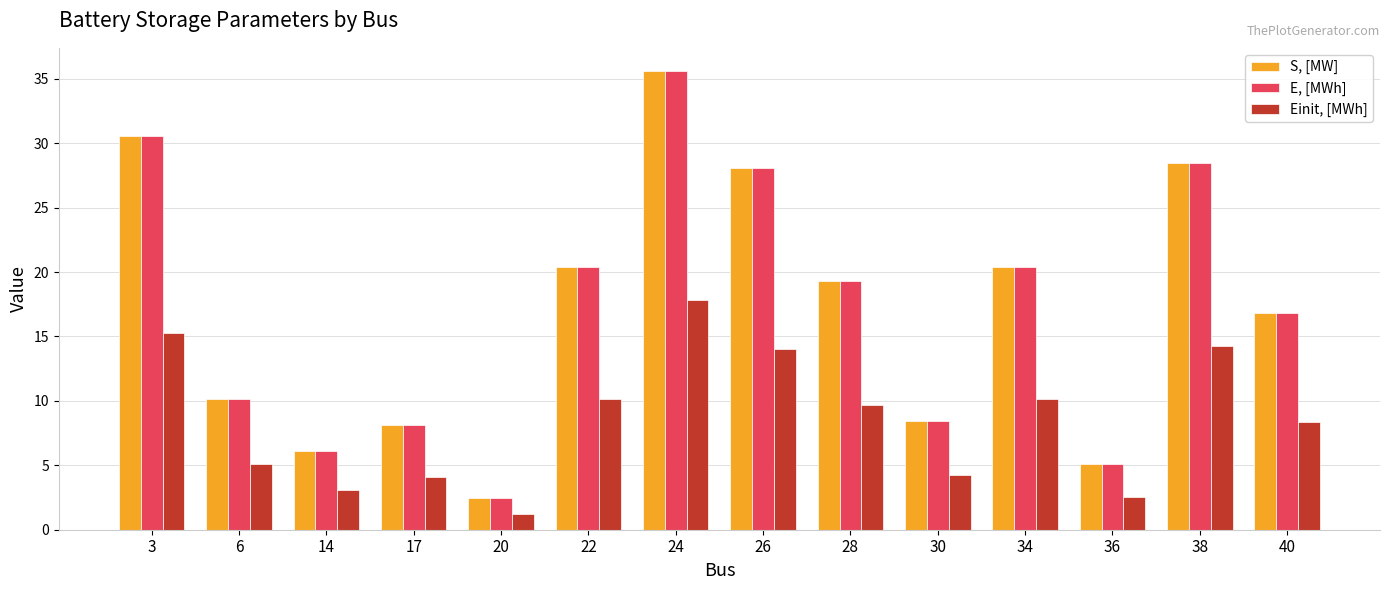

Is the value of S, [MW] at 26 greater than the value of E, [MWh] at 6?

Yes